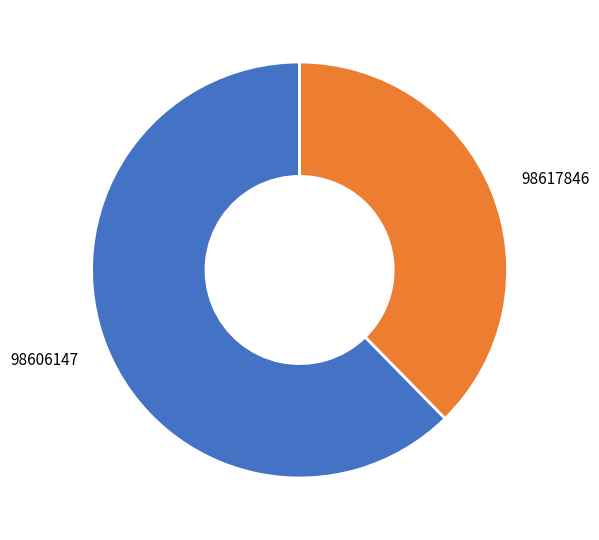

Is there any slice that represents more than half of the pie?

Yes